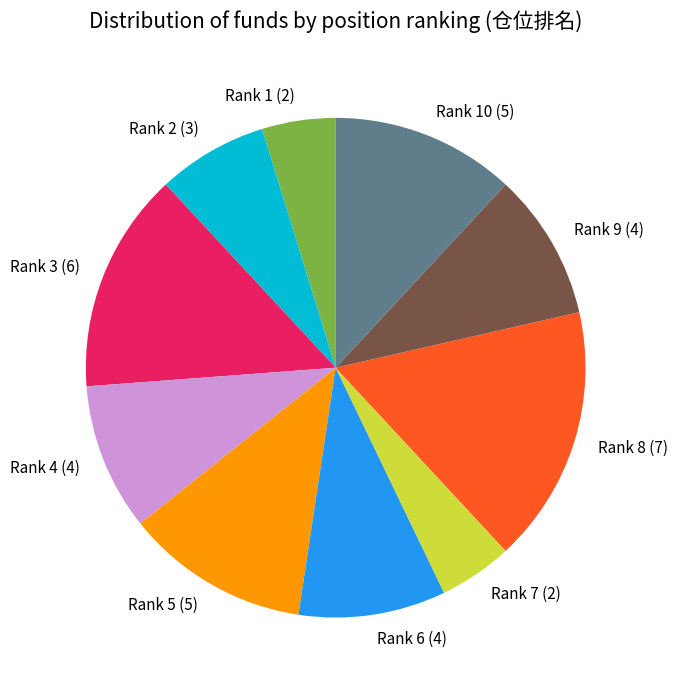

Which has a higher value, Rank 9 (4) or Rank 8 (7)?

Rank 8 (7)